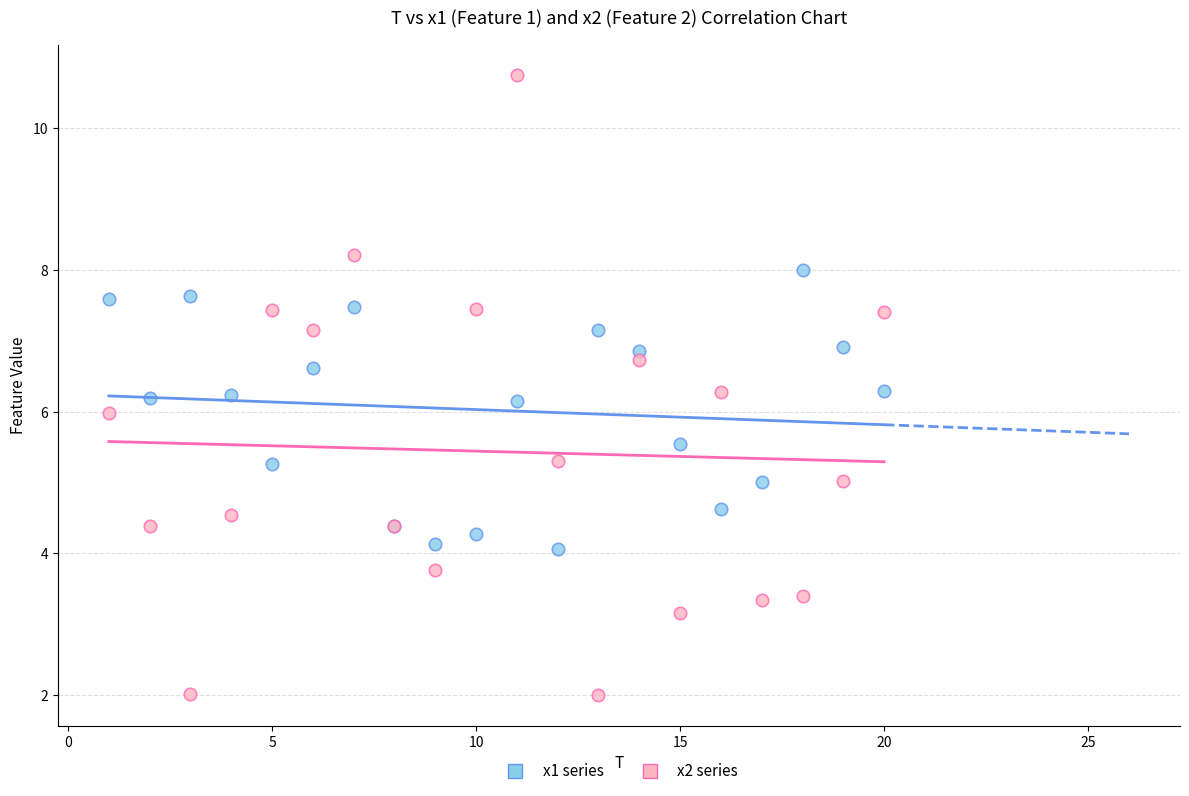

Which series reaches the minimum Y coordinate?

x2 series